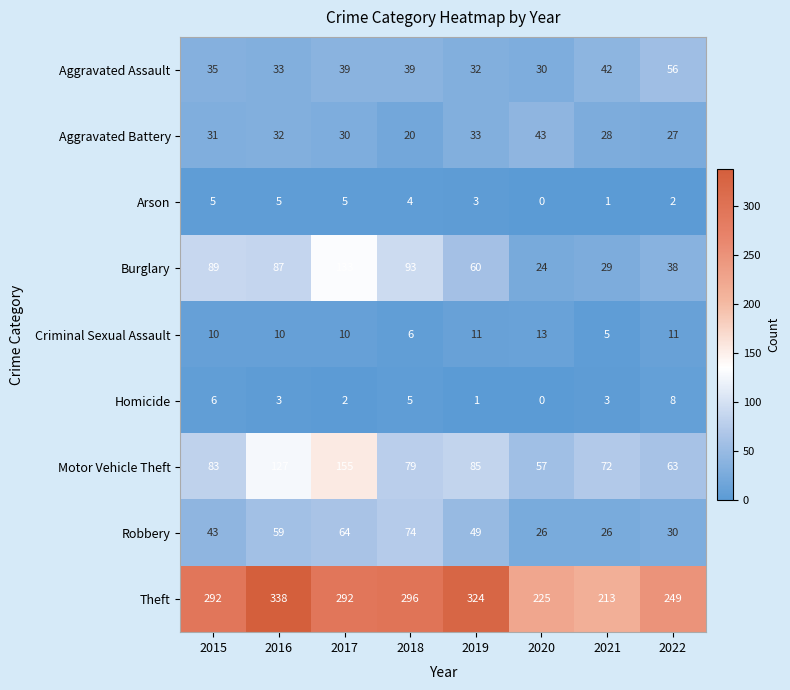

Rank the series at 2019 from highest to lowest value.

Theft, Motor Vehicle Theft, Burglary, Robbery, Aggravated Battery, Aggravated Assault, Criminal Sexual Assault, Arson, Homicide